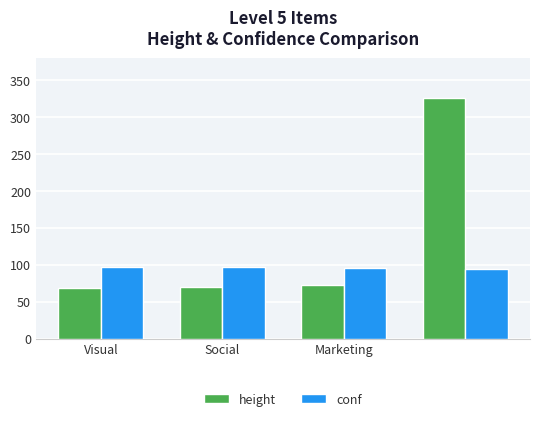

Which series has the largest range (max minus min)?

height